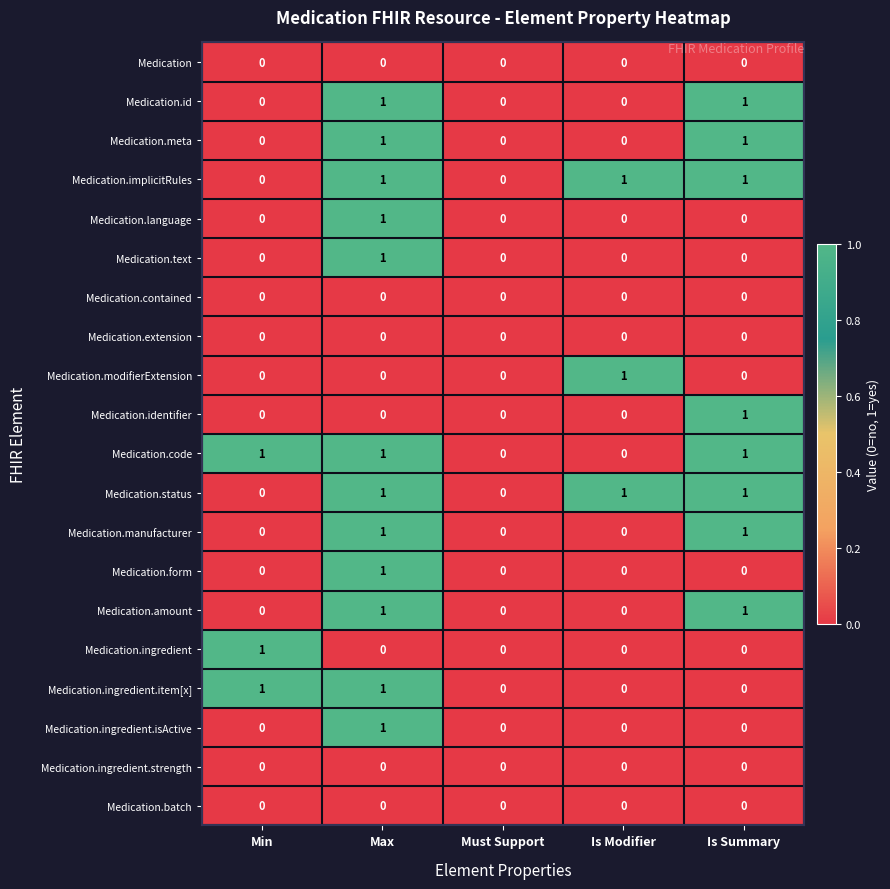

Count the Medication.identifier values in the range 0 to 1.

5